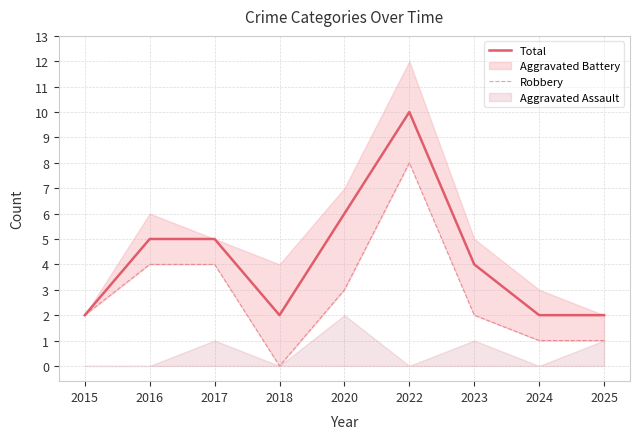

Is the value of Robbery at 2018 greater than the value of Total at 2024?

No